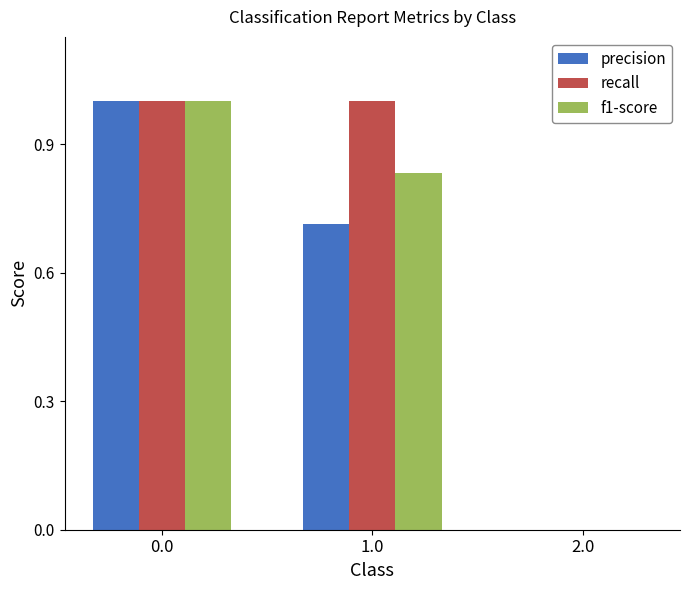

How many values in f1-score are above zero?

2